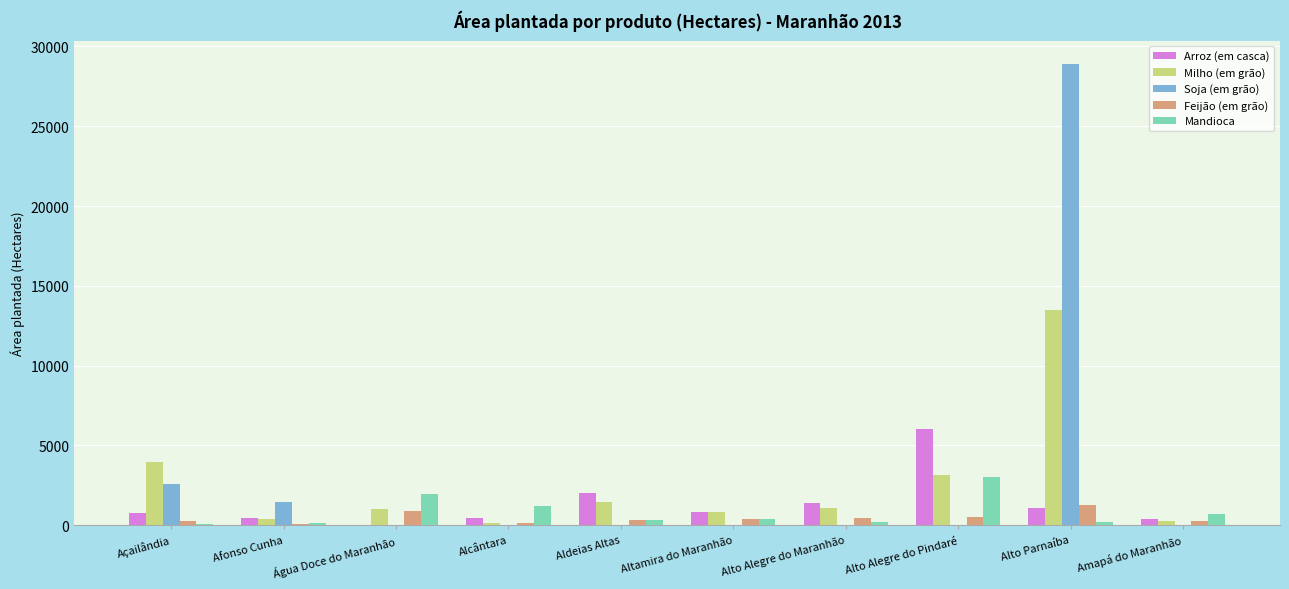

True or false: Arroz (em casca) has a value of -4133 at Água Doce do Maranhão.

False